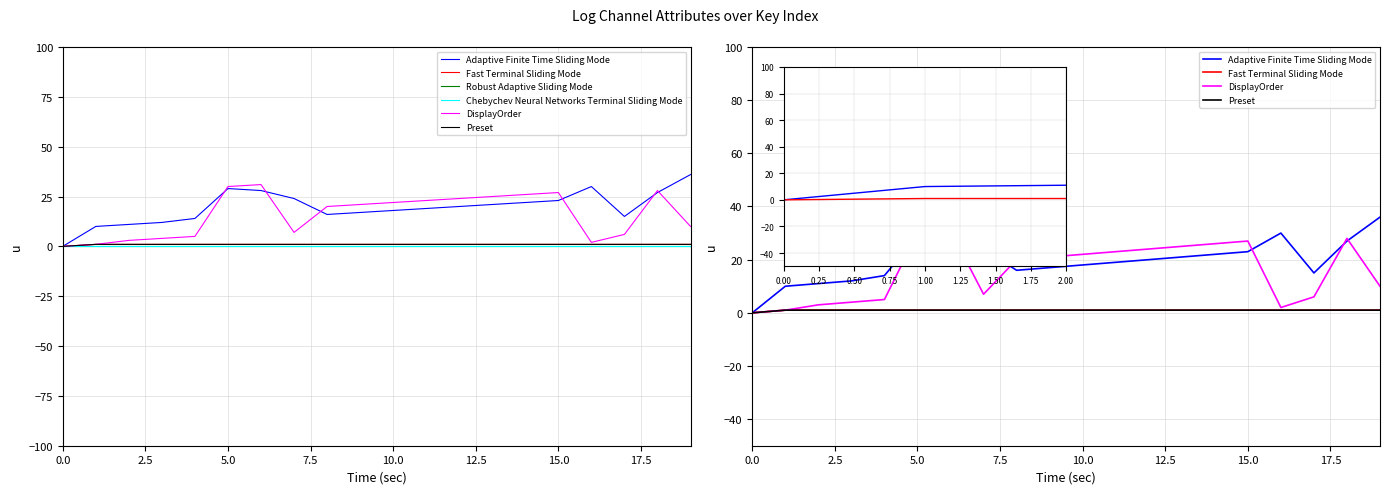

True or false: Adaptive Finite Time Sliding Mode and Preset cross at least once.

False